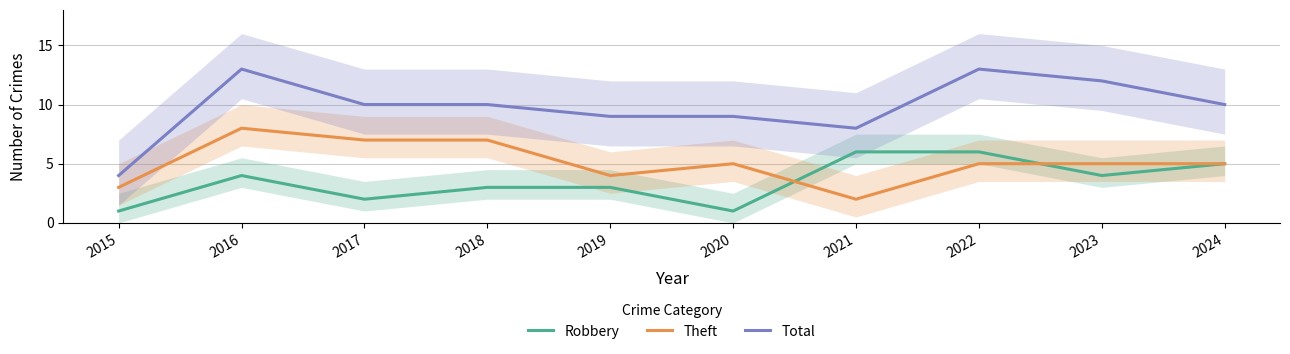

Reading left to right, extract all data points from this chart.

Robbery: 1	4	2	3	3	1	6	6	4	5
Theft: 3	8	7	7	4	5	2	5	5	5
Total: 4	13	10	10	9	9	8	13	12	10